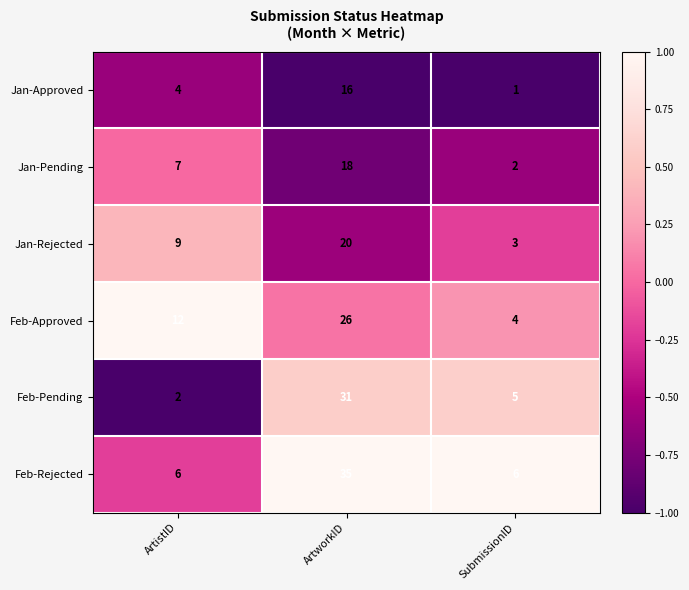

Is it true that Jan-Approved equals 0 at SubmissionID?

False